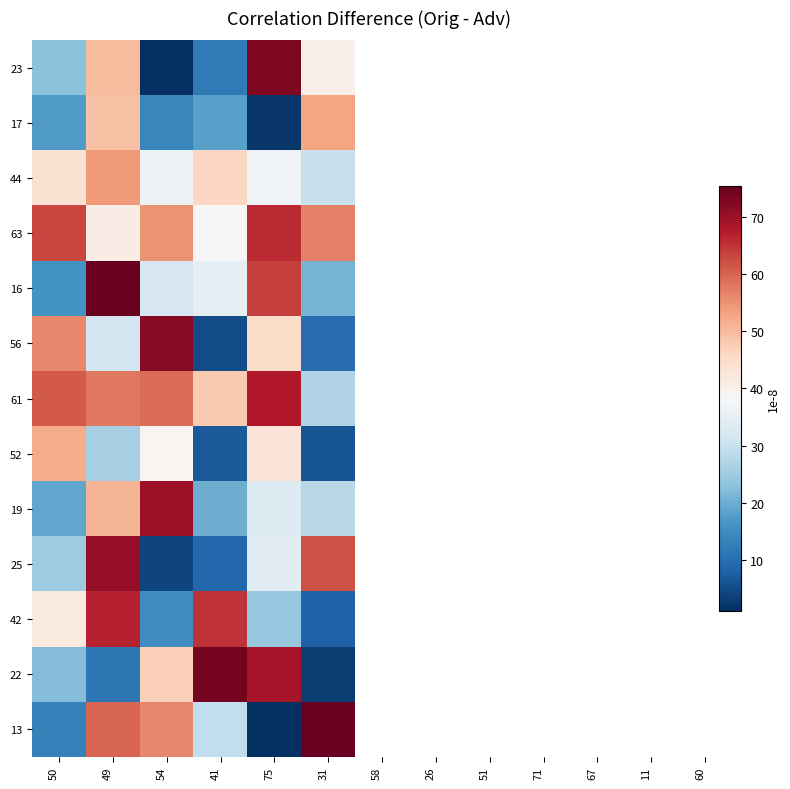

What is the maximum value shown in the chart?

75